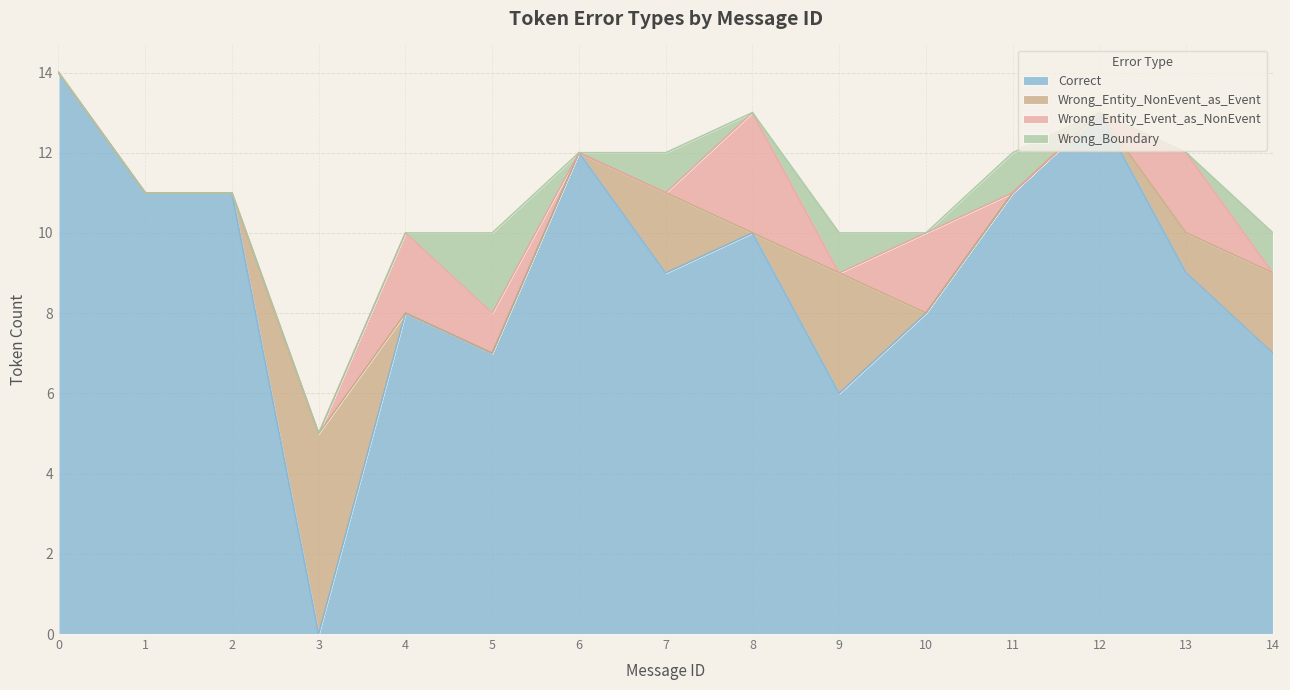

Which series has the largest range (max minus min)?

Correct